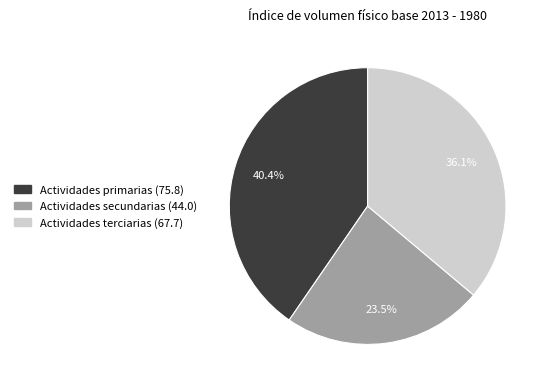

Does any single category account for the majority?

No